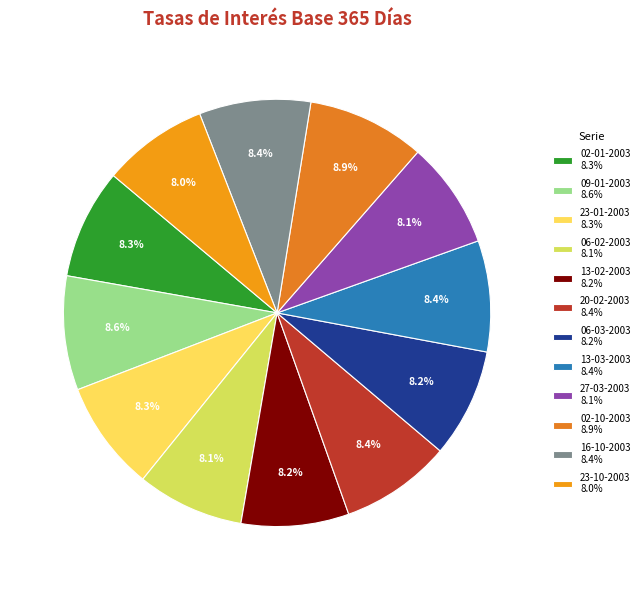

To the nearest percent, what is the difference between the 06-03-2003 and 02-10-2003 slice percentages?

1%